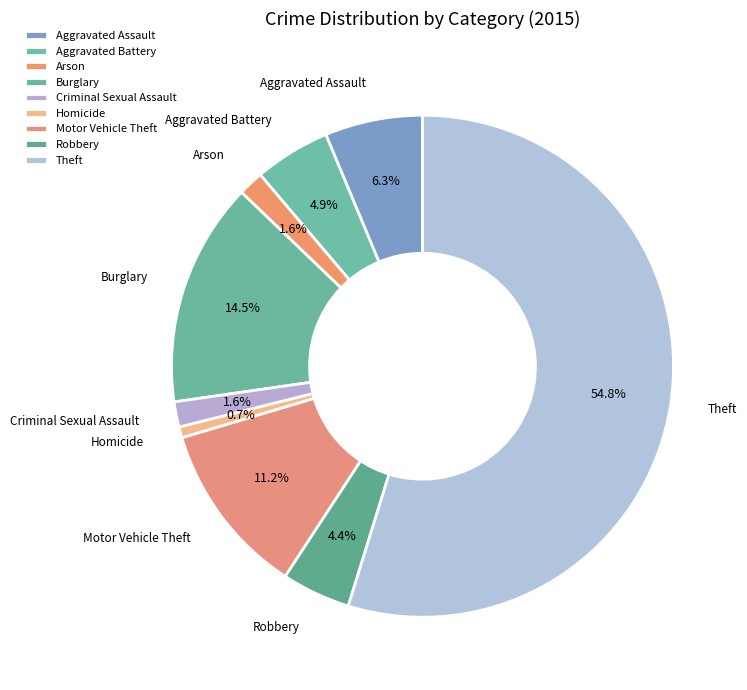

What portion of the pie excludes Arson?

98.4%